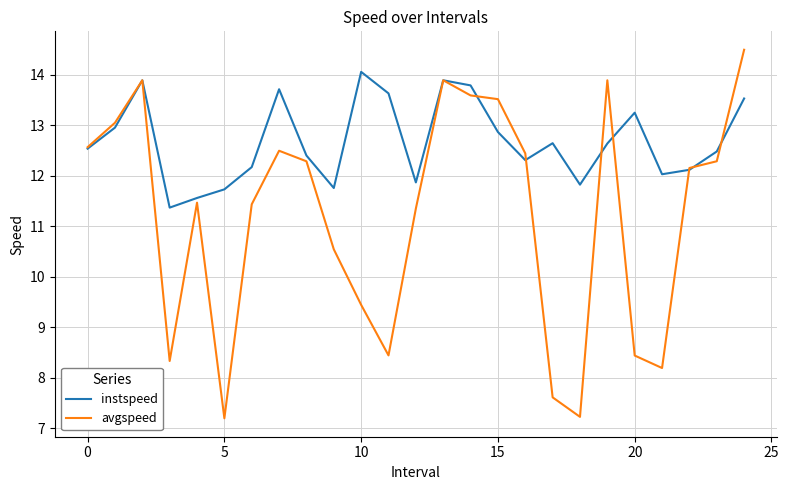

What is the difference between the second highest and second lowest values in the instspeed series?

2.3